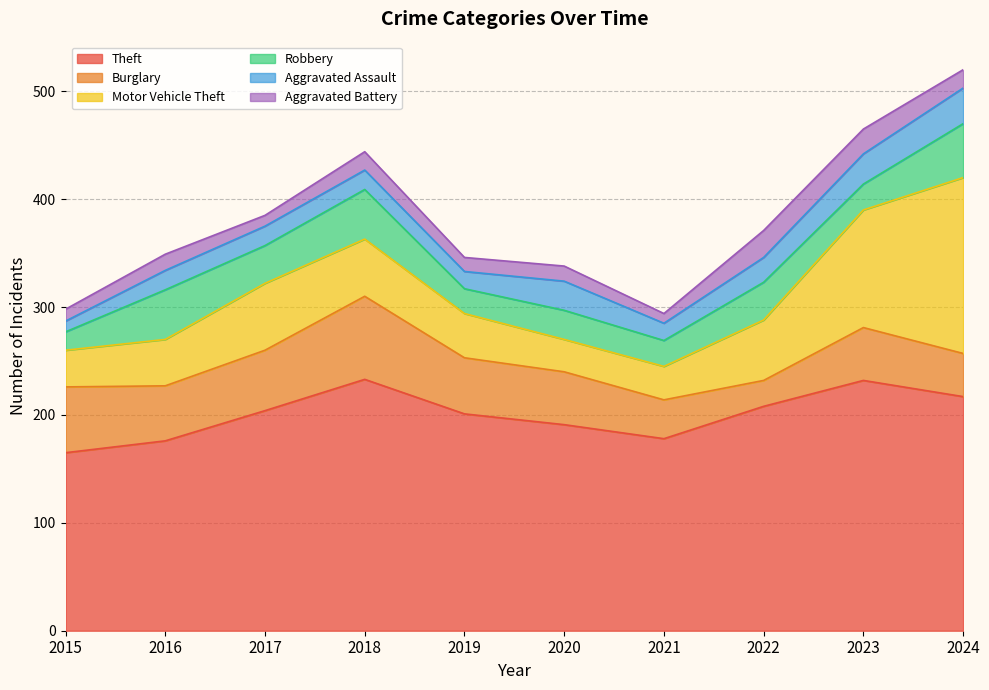

Which has a higher value, 2024 or 2017?

2024